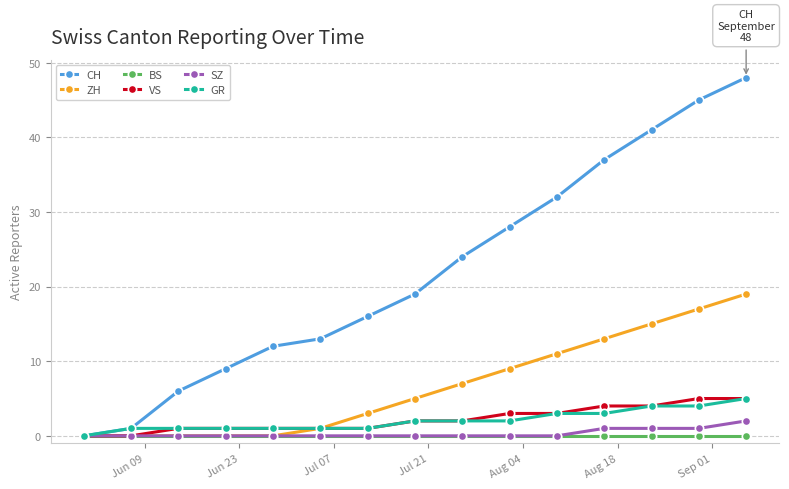

Which series has the largest range (max minus min)?

CH